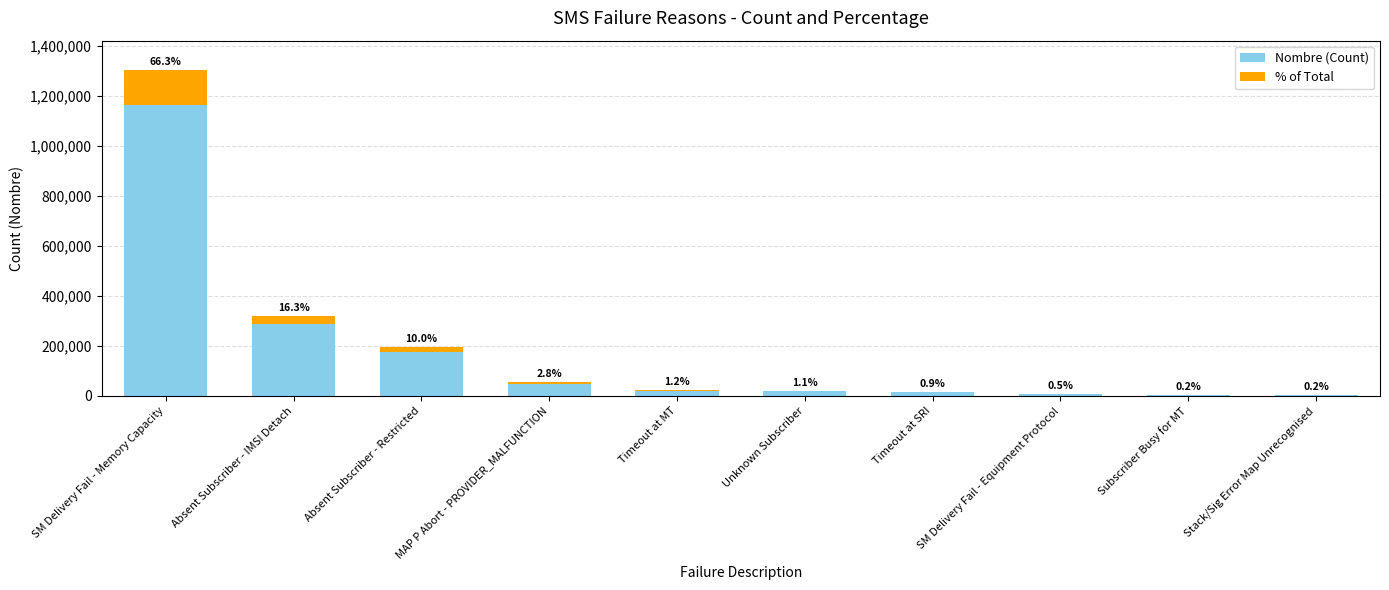

What is the difference between the maximum and minimum values in the Nombre (Count) series?

1163340.0